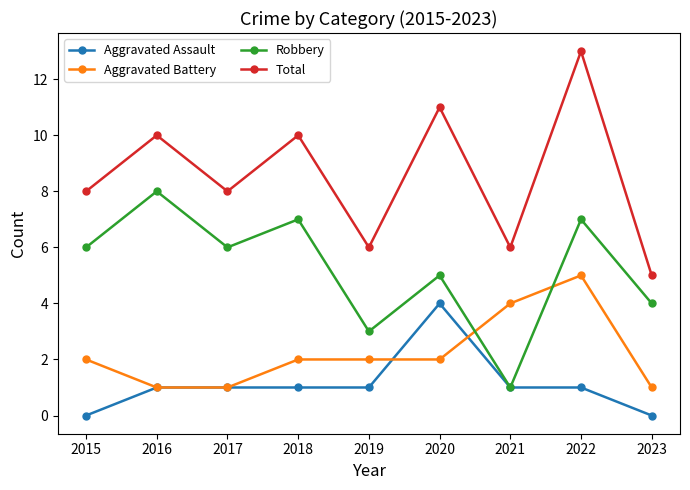

How many data points does each series have?

9